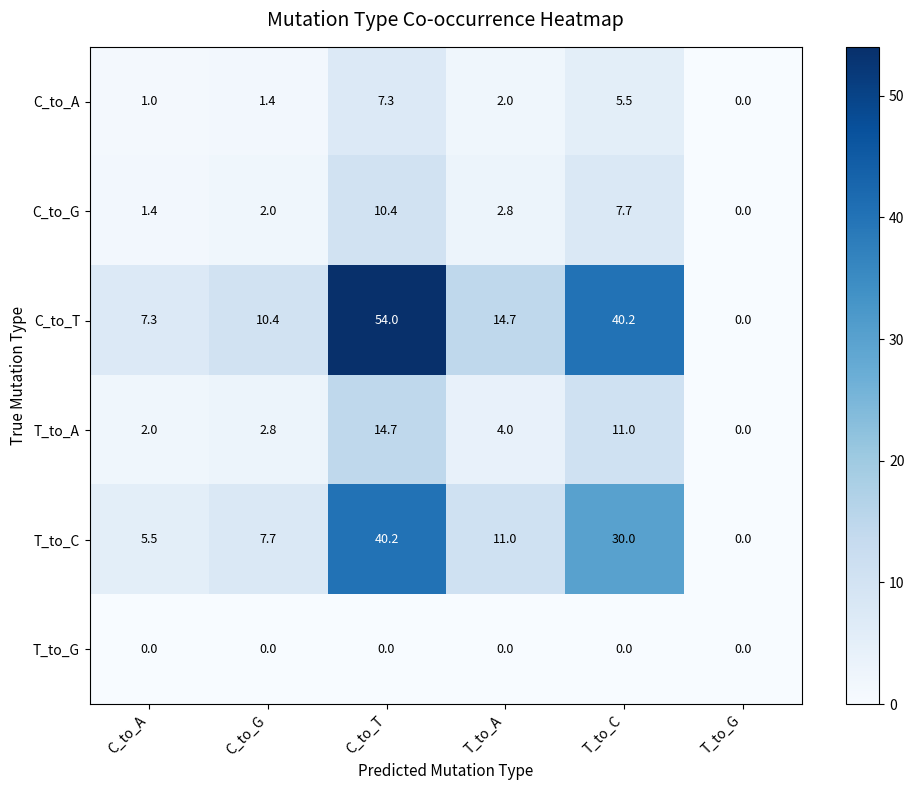

What is the spread (max minus min) of values at T_to_A?

14.7